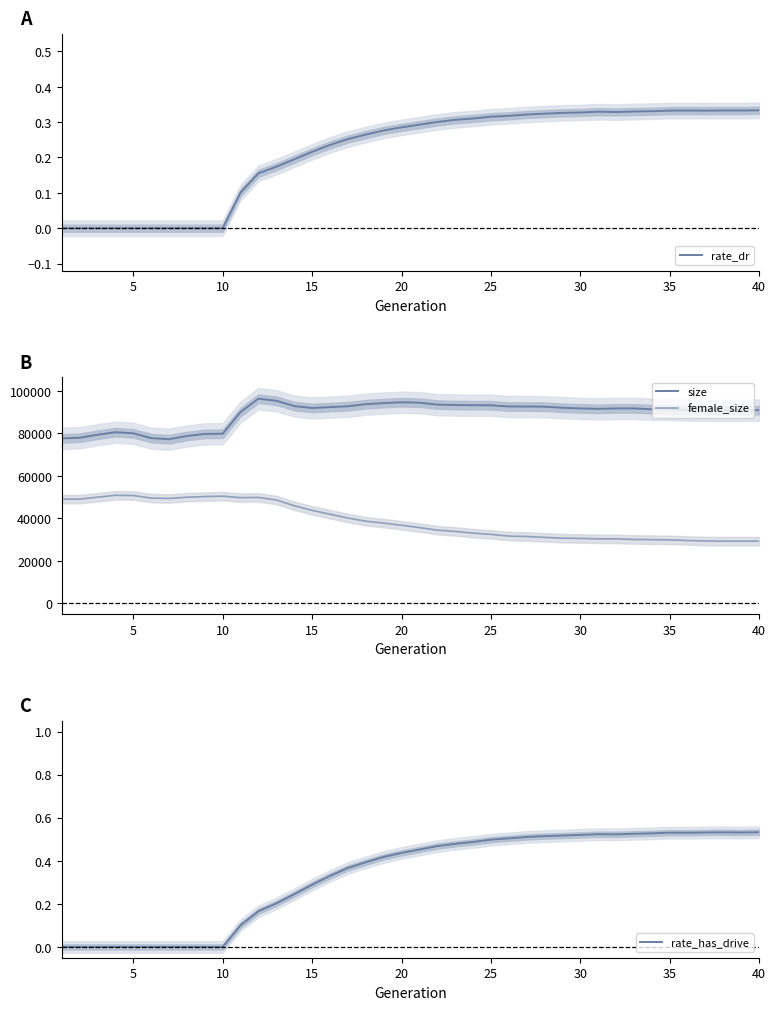

True or false: size and female_size cross at least once.

False